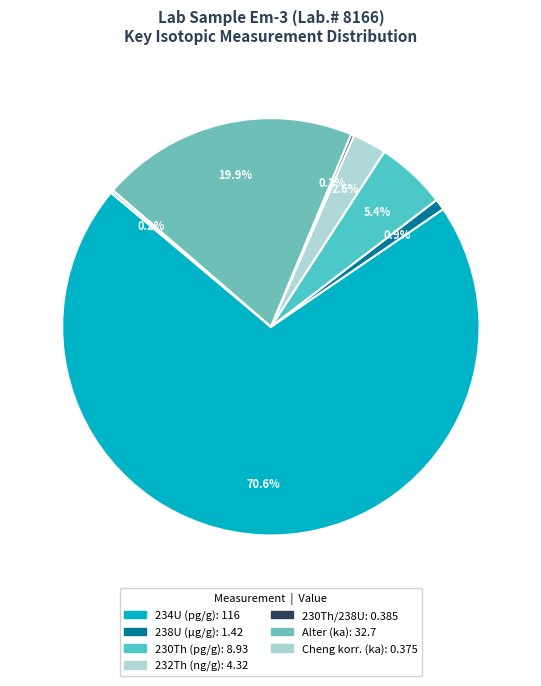

Which category accounts for the majority?

234U (pg/g)